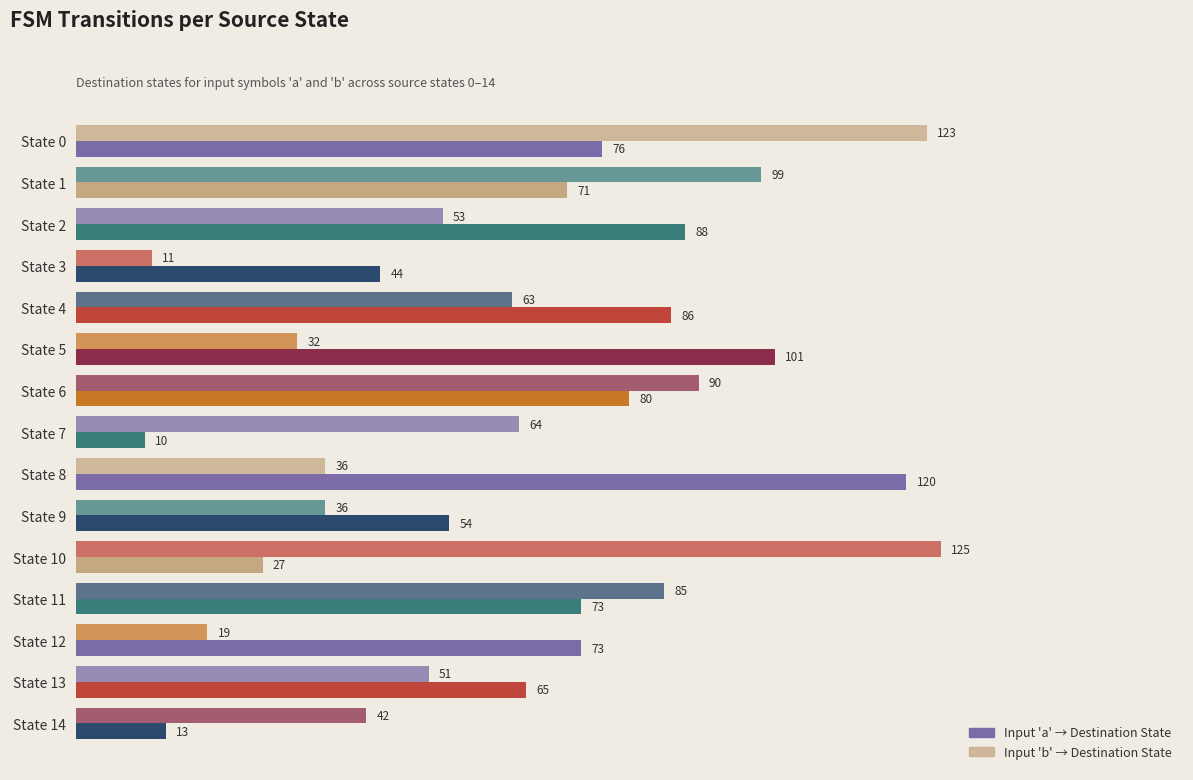

How many data points in Input 'b' → Destination State are less than 53?

7